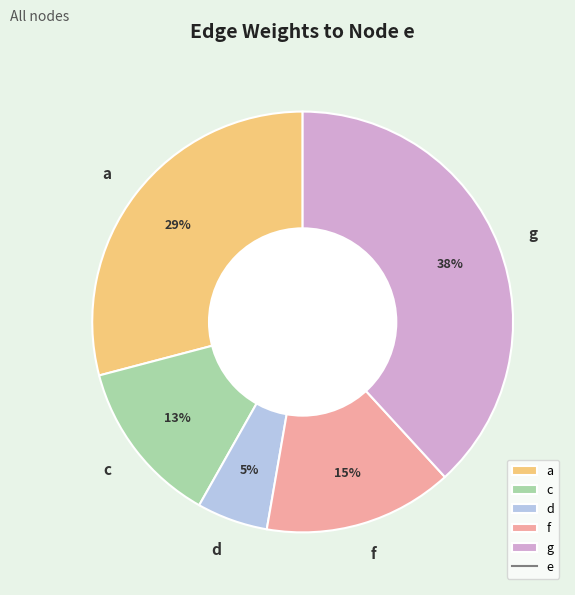

To the nearest percent, what percentage of the pie is d?

5%